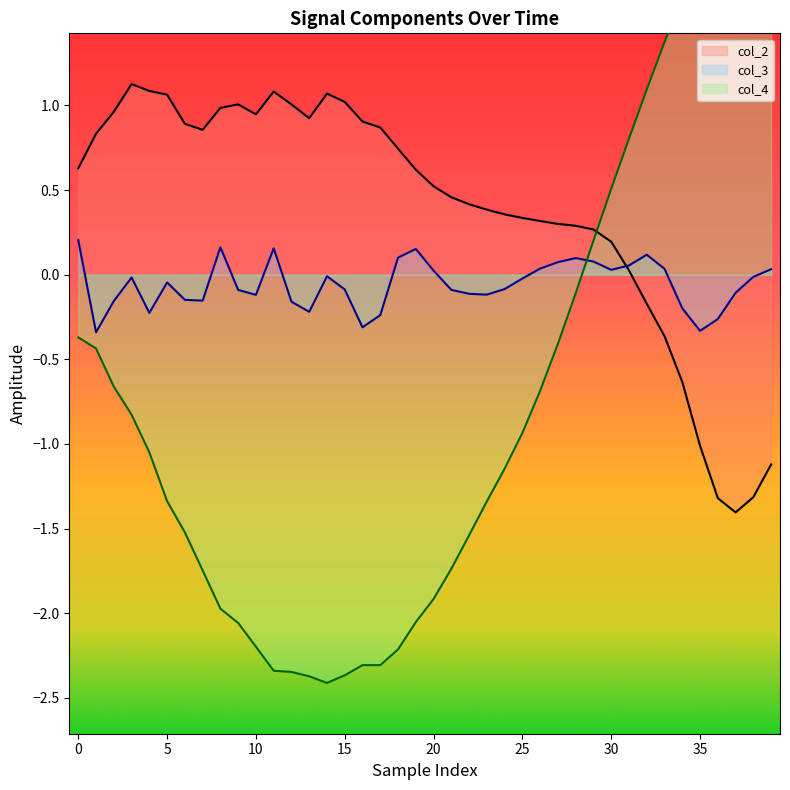

How many interior local valleys does the col_3 series have?

9